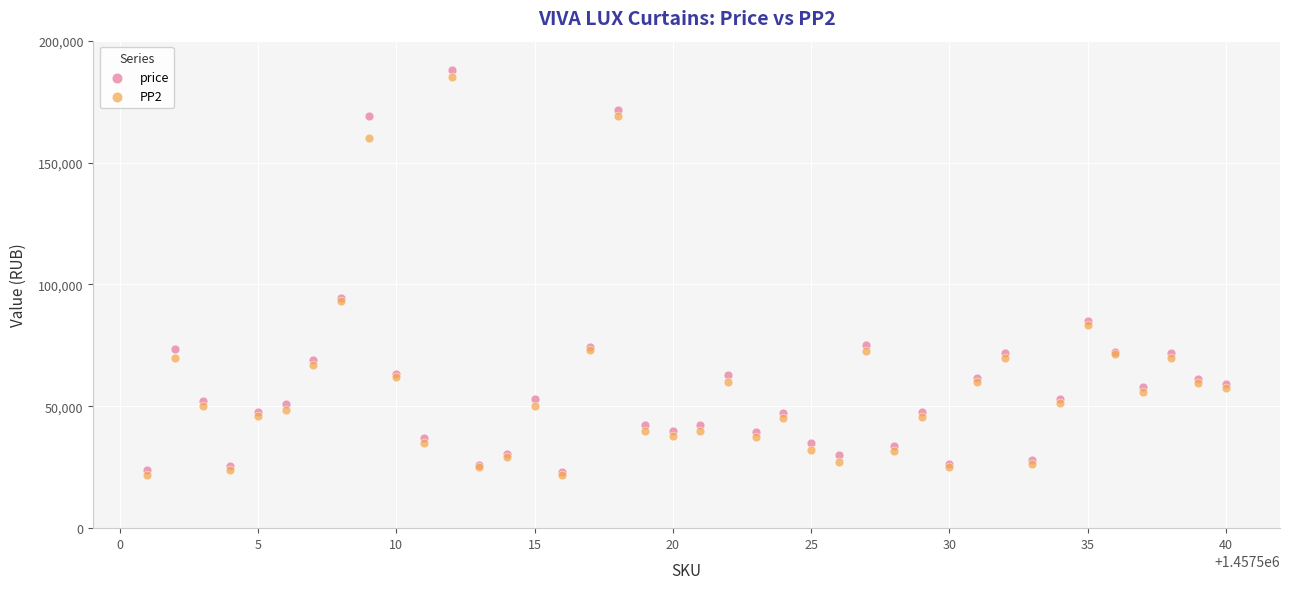

What are all the series names shown in the legend?

price, PP2